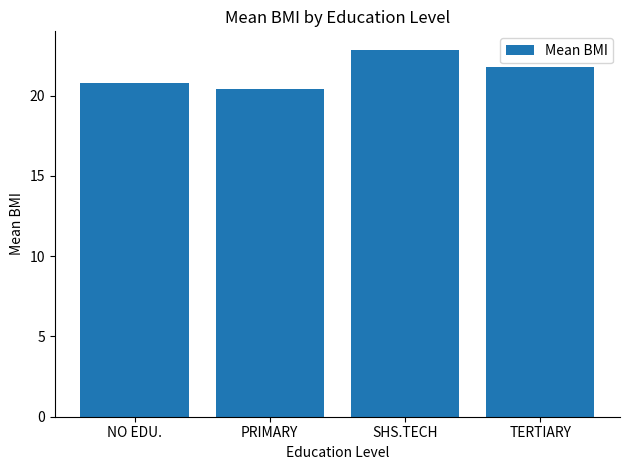

List the labels in order of value, smallest first.

PRIMARY, NO EDU., TERTIARY, SHS.TECH